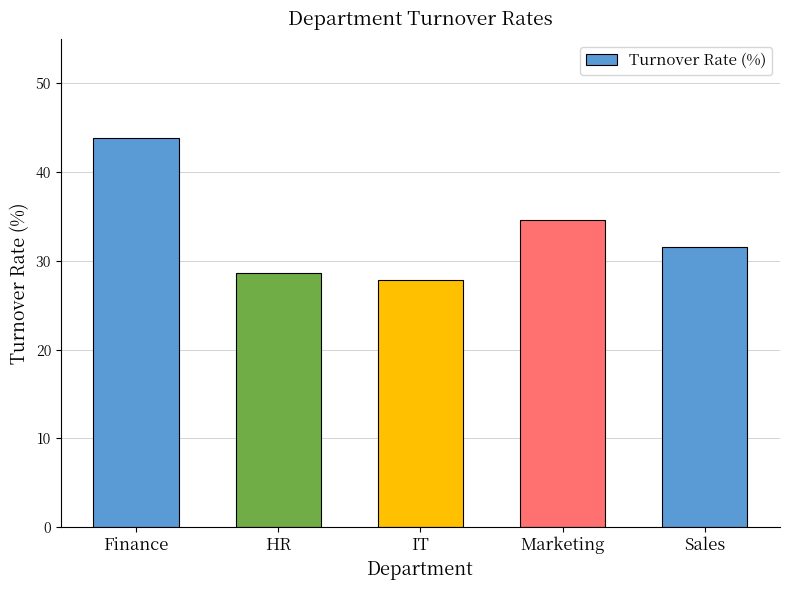

Rank the categories by value from highest to lowest.

Finance, Marketing, Sales, HR, IT